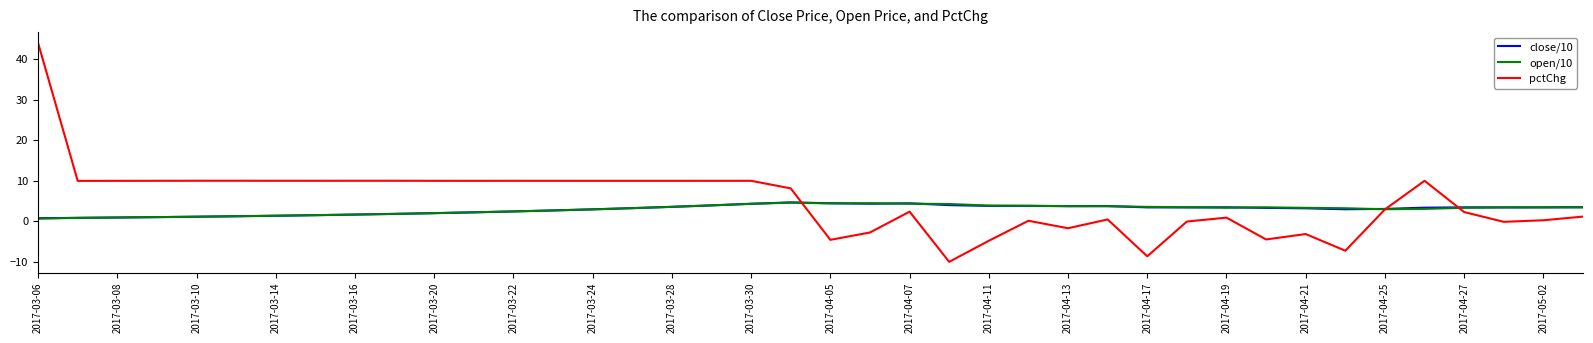

Which series has the largest range (max minus min)?

pctChg